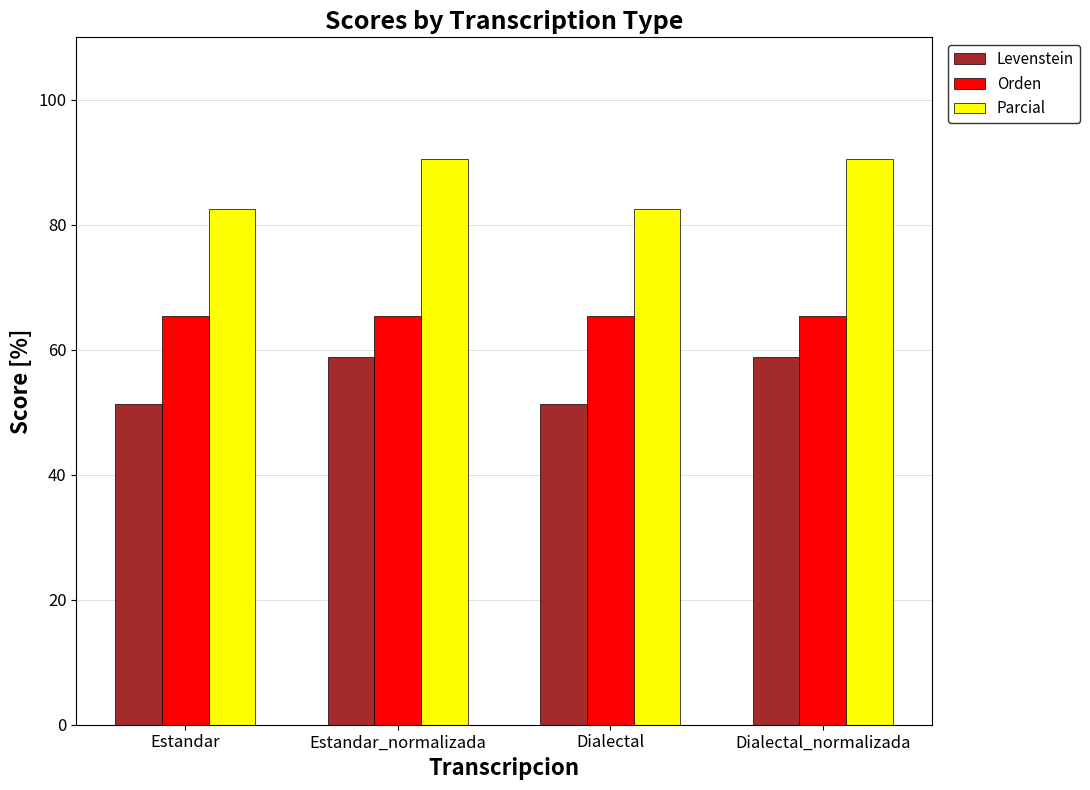

What is the difference between the highest and lowest values at Dialectal?

31.3